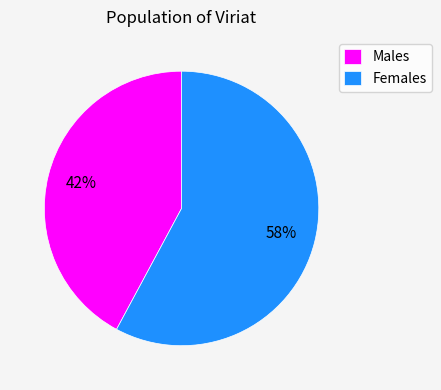

True or false: Females accounts for 58% of the total.

True